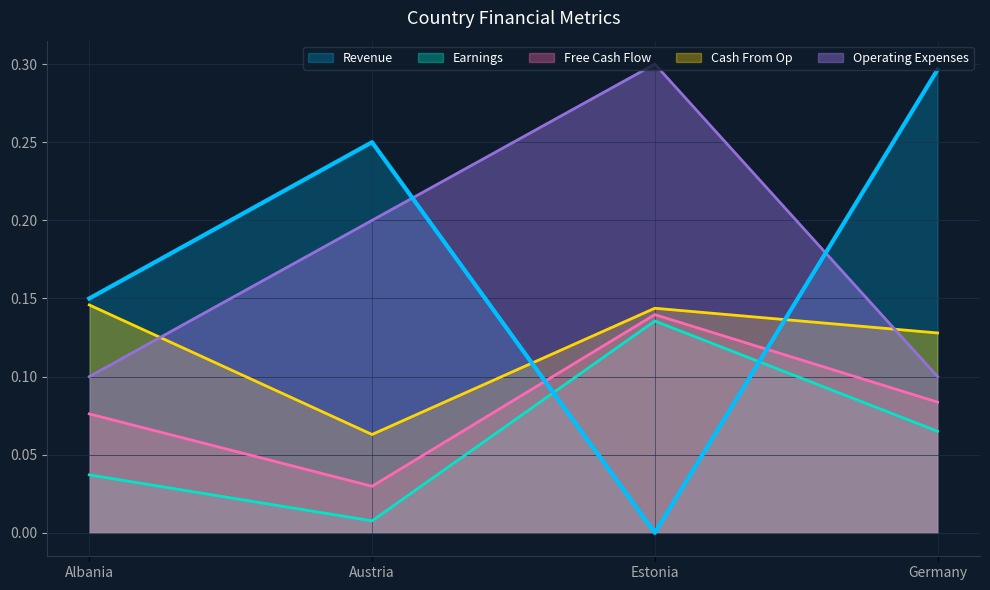

How many interior local peaks does the Revenue series have?

1